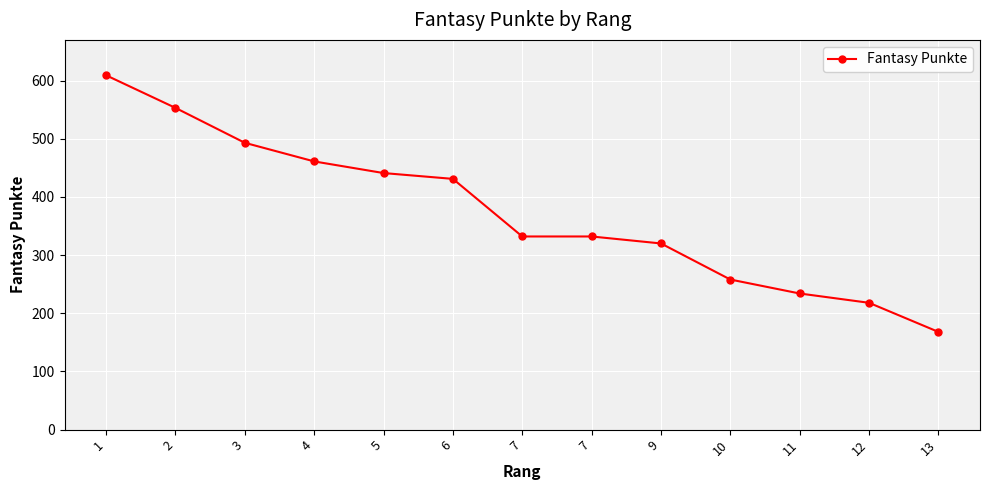

How many categories are shown in the chart?

13